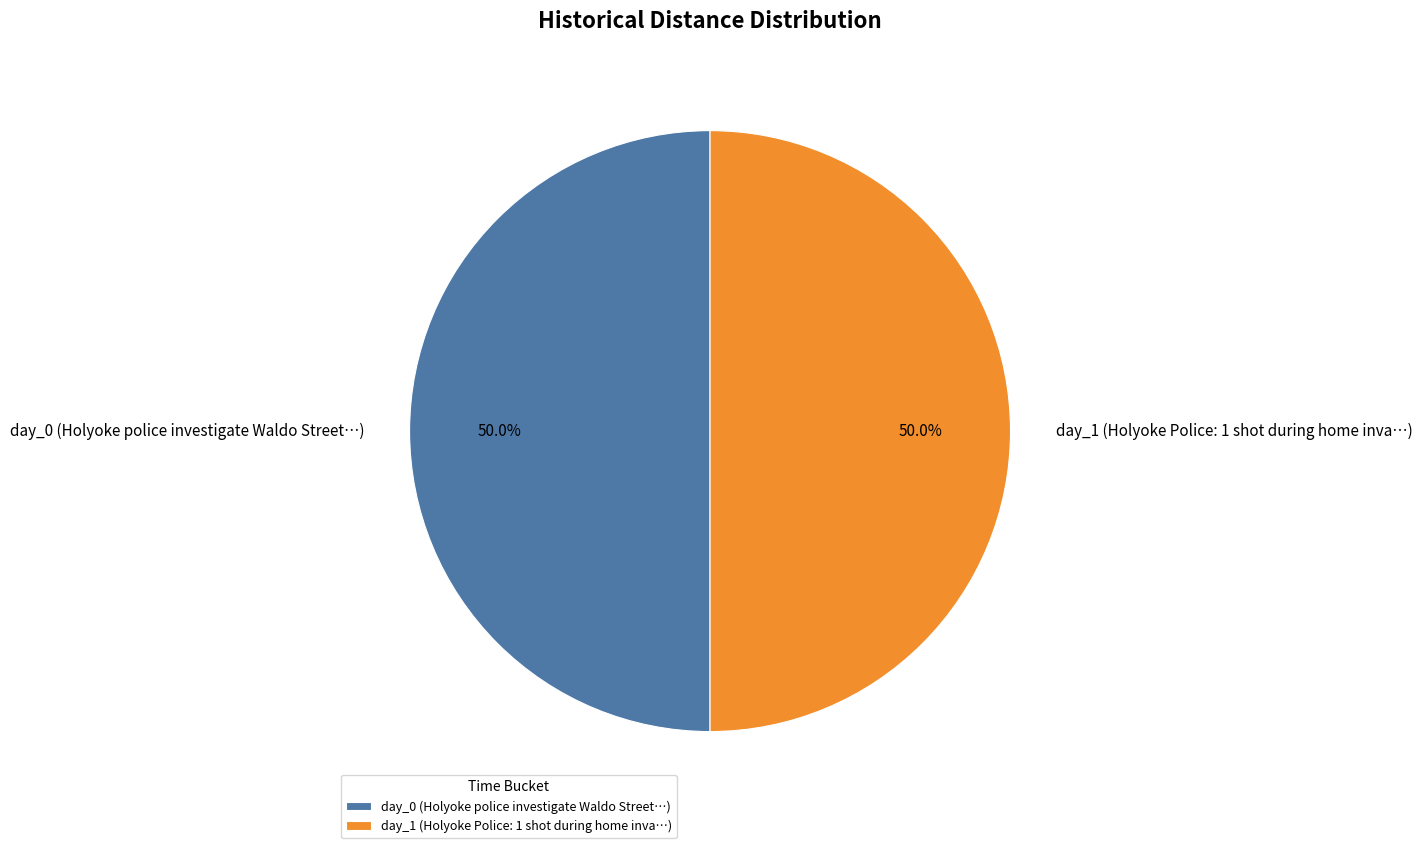

True or false: day_0 accounts for 1% of the total.

False